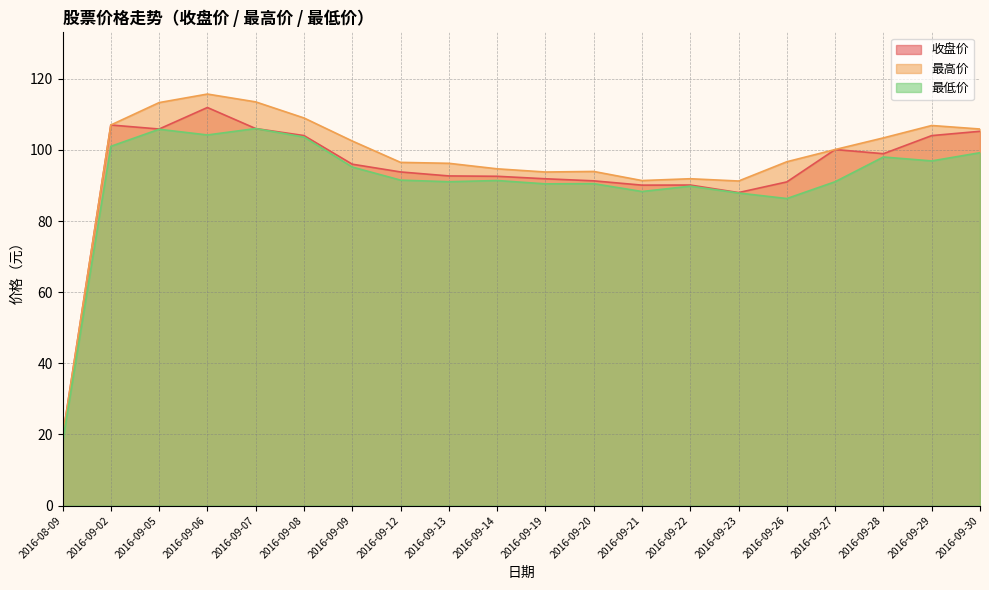

Rank the categories by 最低价 value from lowest to highest.

2016-08-09, 2016-09-26, 2016-09-23, 2016-09-21, 2016-09-22, 2016-09-19, 2016-09-20, 2016-09-13, 2016-09-27, 2016-09-14, 2016-09-12, 2016-09-09, 2016-09-29, 2016-09-28, 2016-09-30, 2016-09-02, 2016-09-08, 2016-09-06, 2016-09-05, 2016-09-07